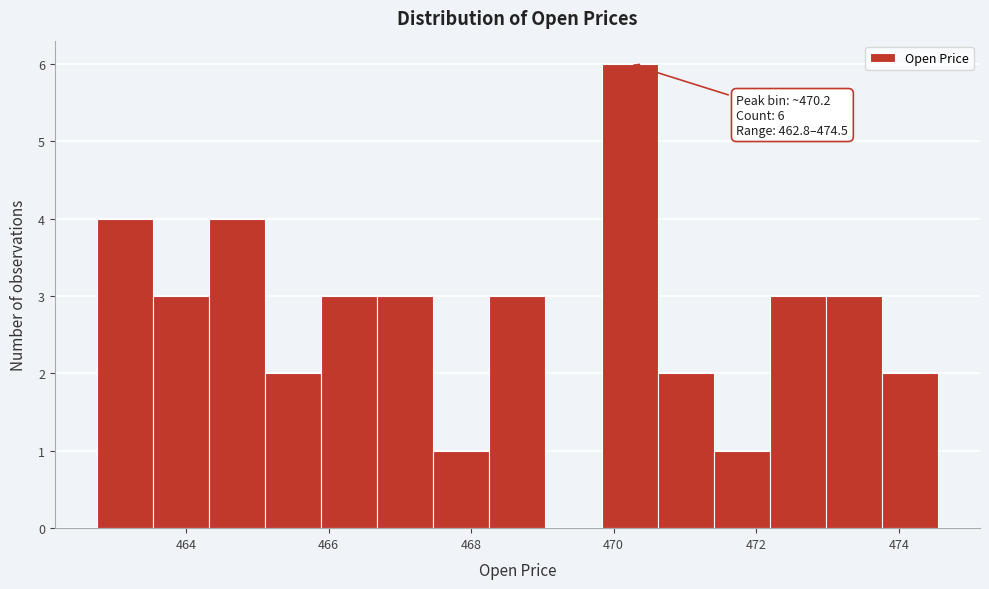

Read against the x-axis, roughly where is the centre of the tallest bar?

470.2